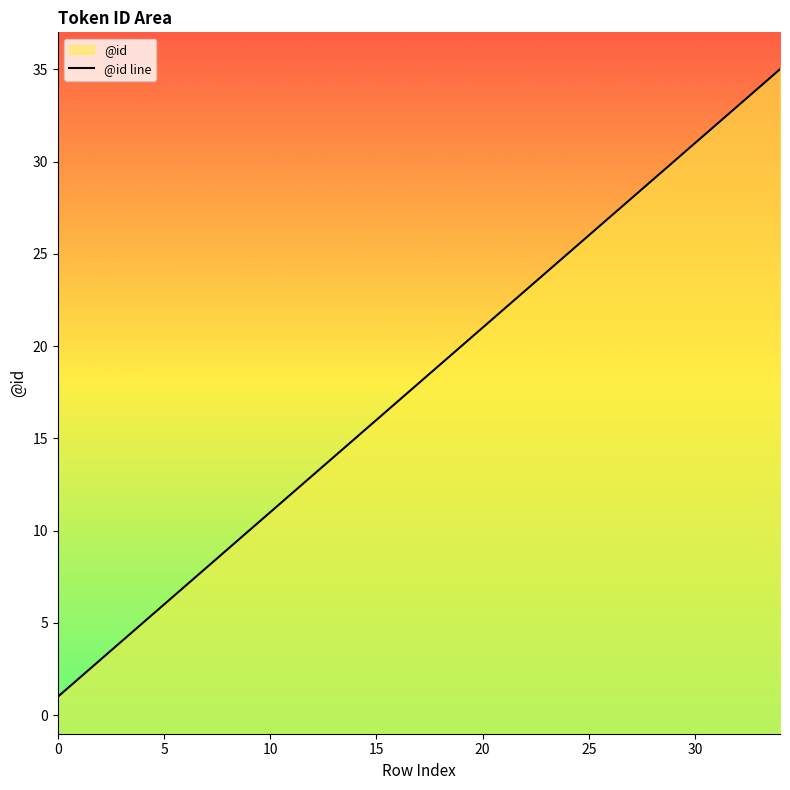

How many distinct data groups are displayed?

1